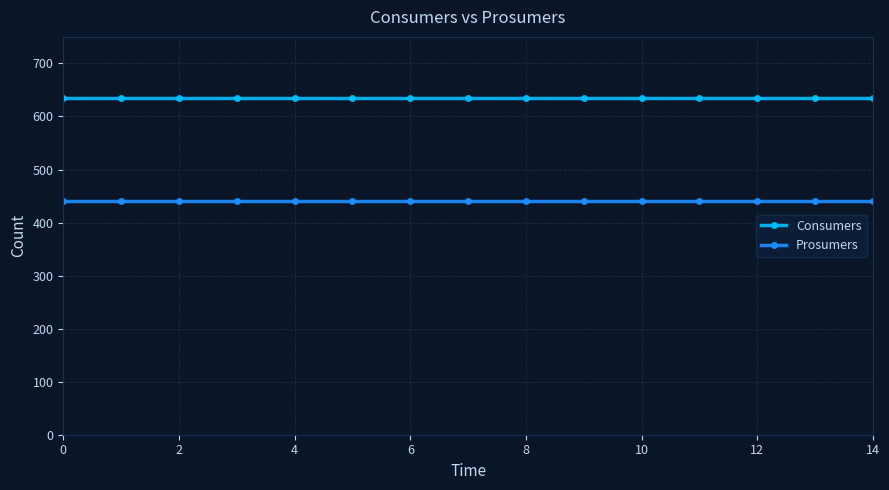

True or false: Prosumers and Consumers intersect in this chart.

False